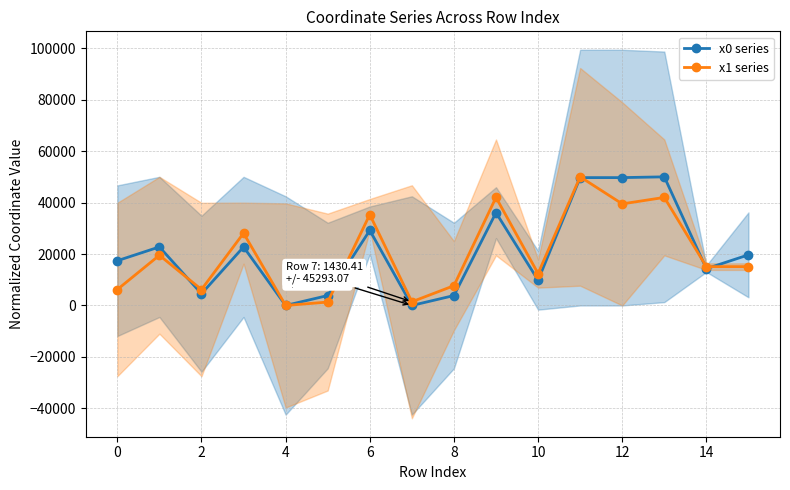

What is the highest value of the x0 series series?

50000.0